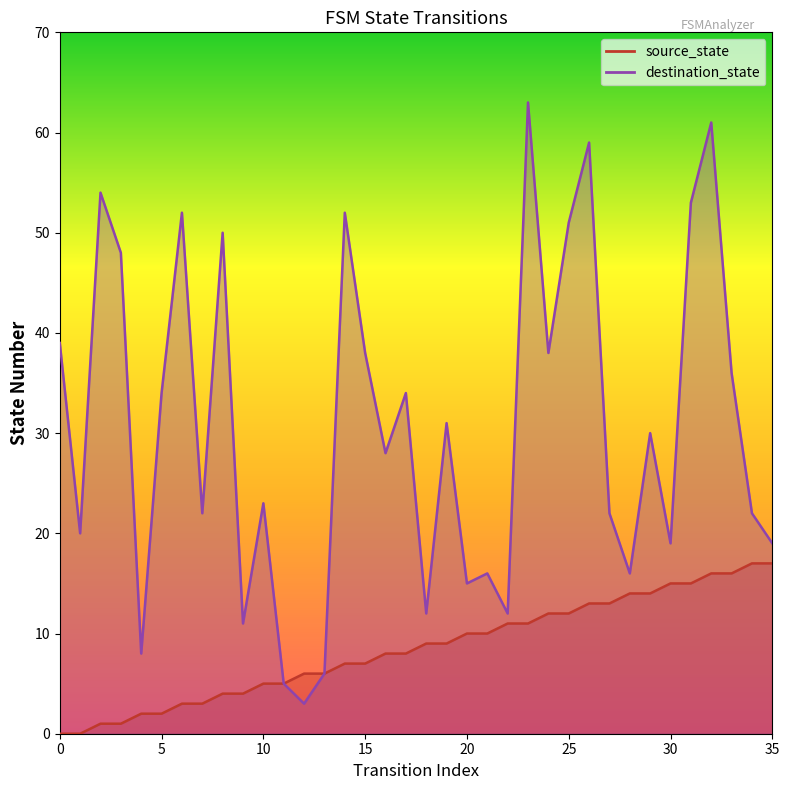

What is the difference between the second highest and minimum values in the destination_state series?

58